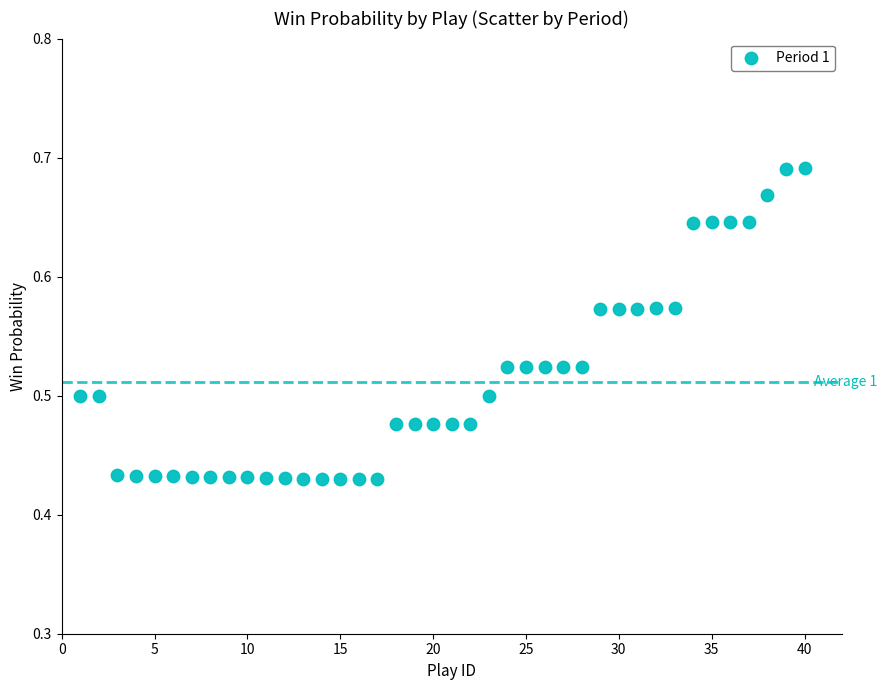

What is the range of Y values (max minus min)?

0.3